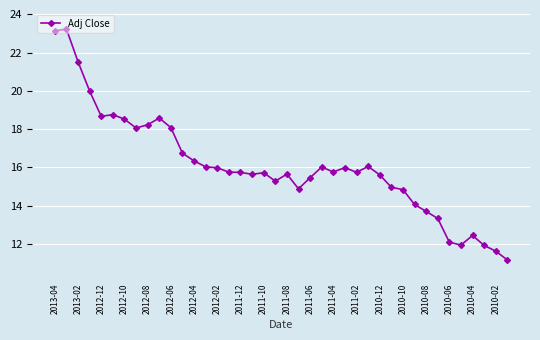

What is the smallest value displayed?

11.2